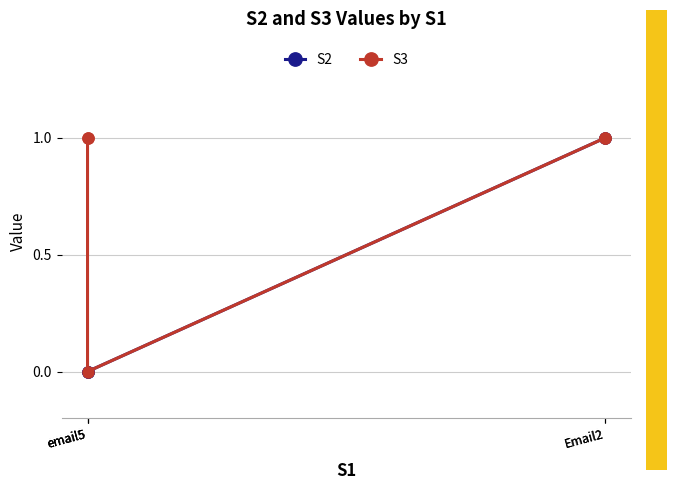

What is the label of the 4th point from the right?

Email2